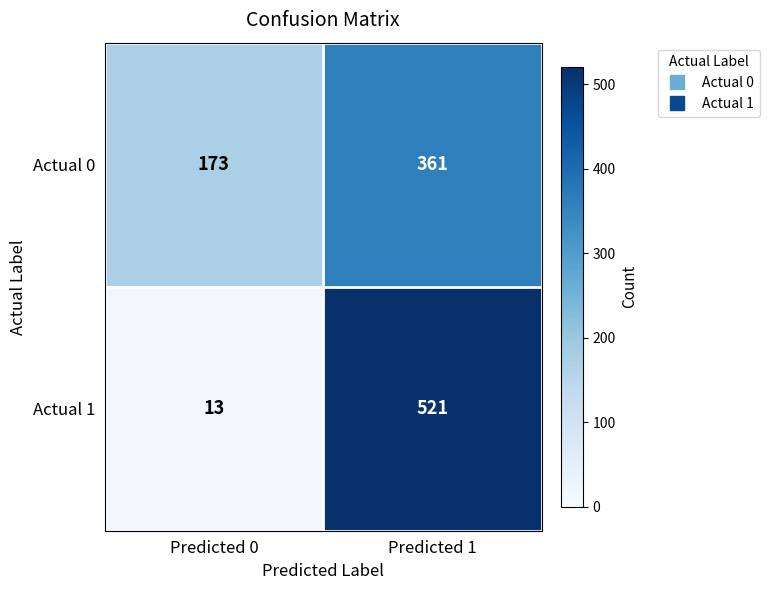

At which category is the sum across all series the highest?

Predicted 1